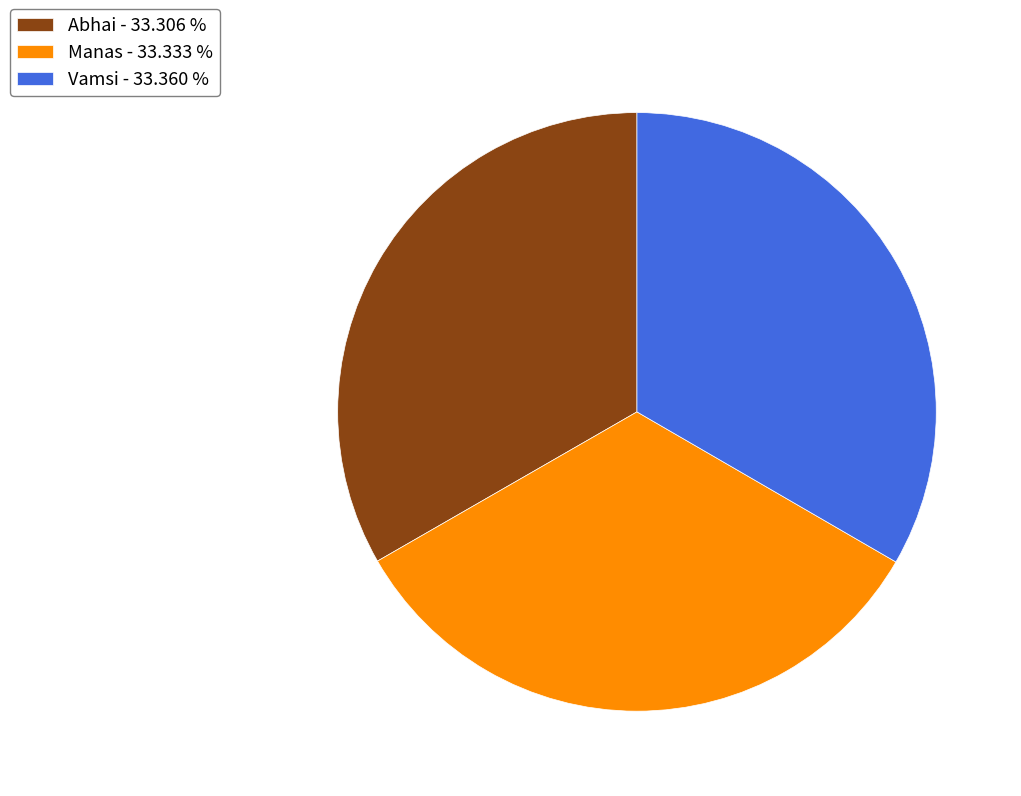

Combined, do Abhai and Manas account for over 50%?

Yes